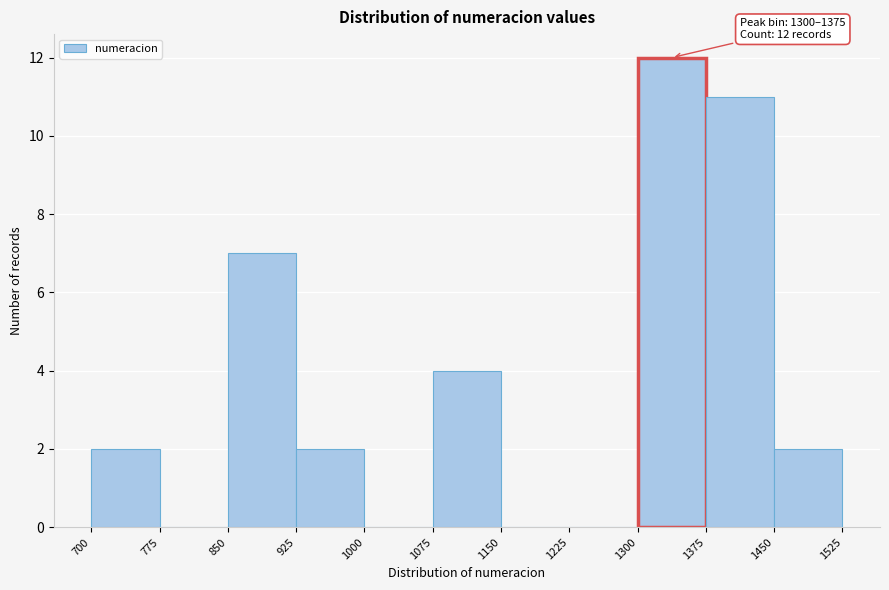

Which range on the x-axis has the tallest bar?

1300 to 1375